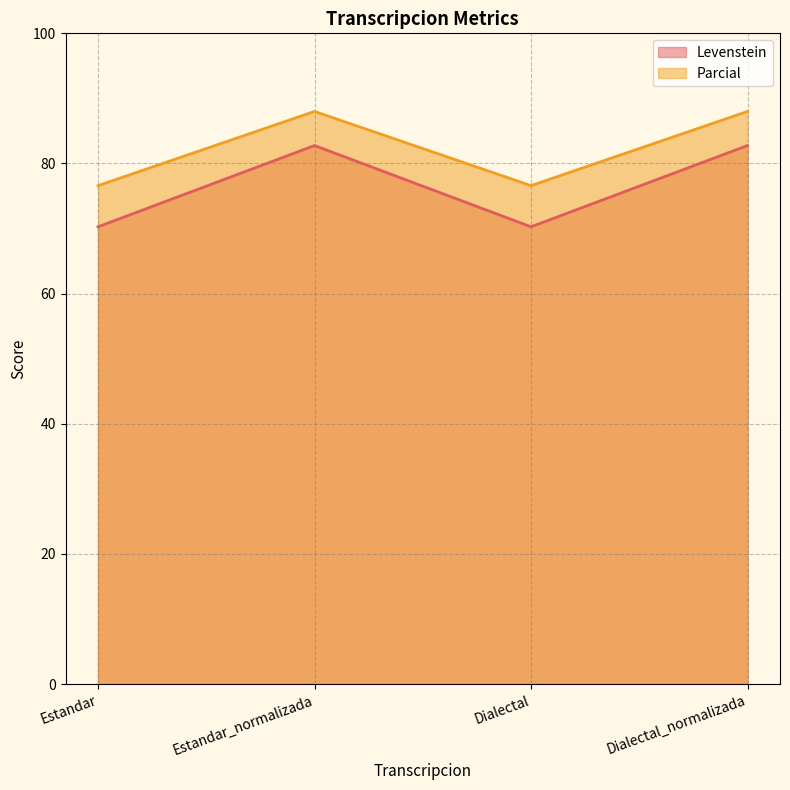

Rank the series by their maximum value, from highest to lowest.

Parcial, Levenstein